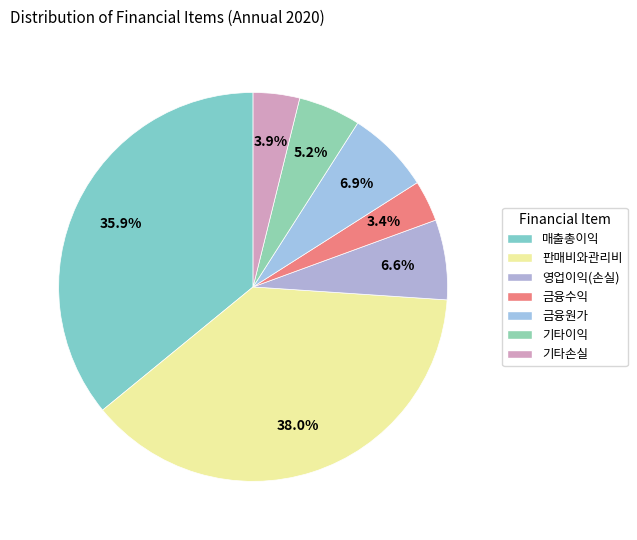

To the nearest percent, what is the combined percentage of 판매비와관리비 and 금융원가?

45%